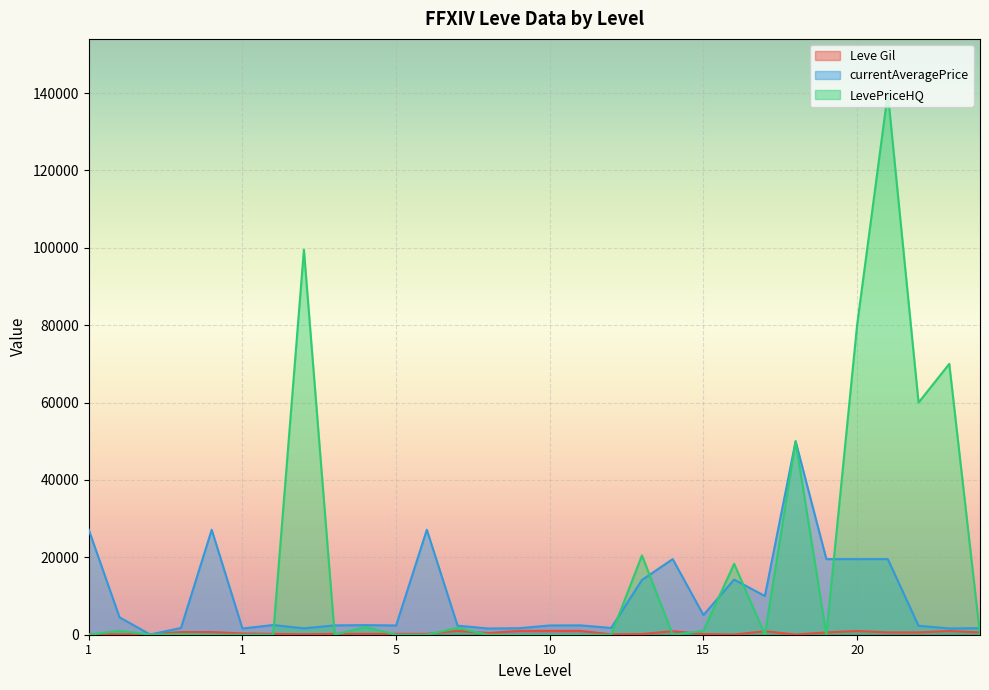

What is the difference between the highest and lowest values at 5?

2392